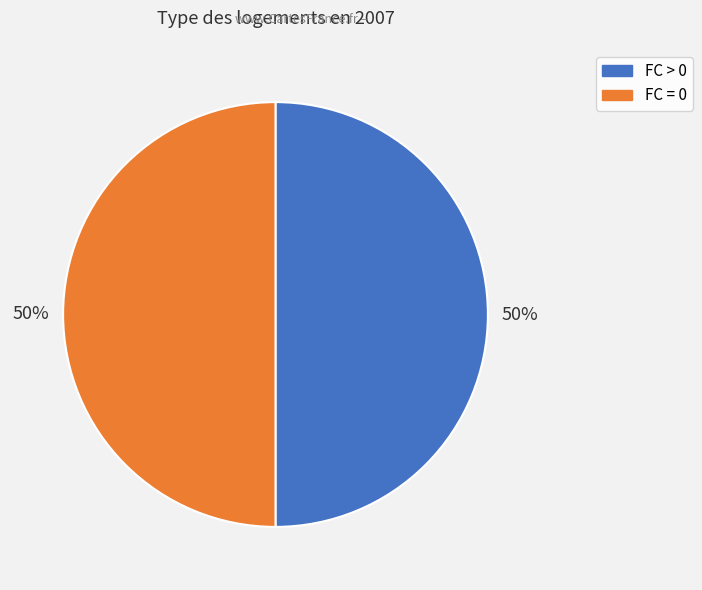

Count the number of slices in the pie.

2